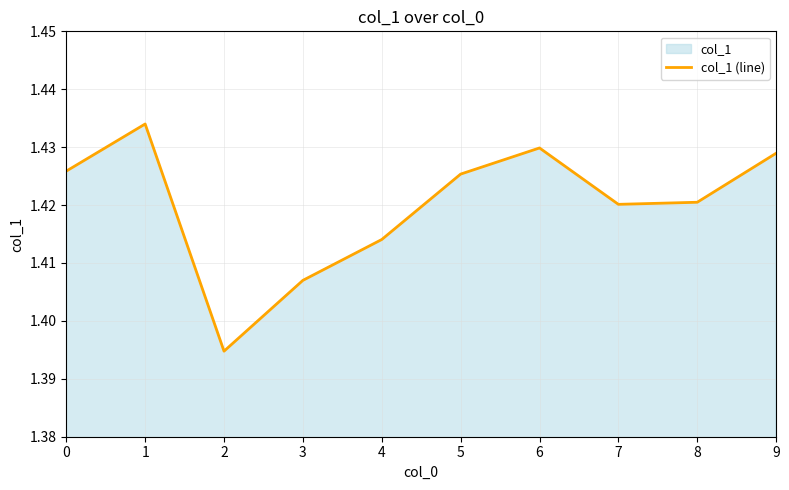

Read the value at 0.

1.4